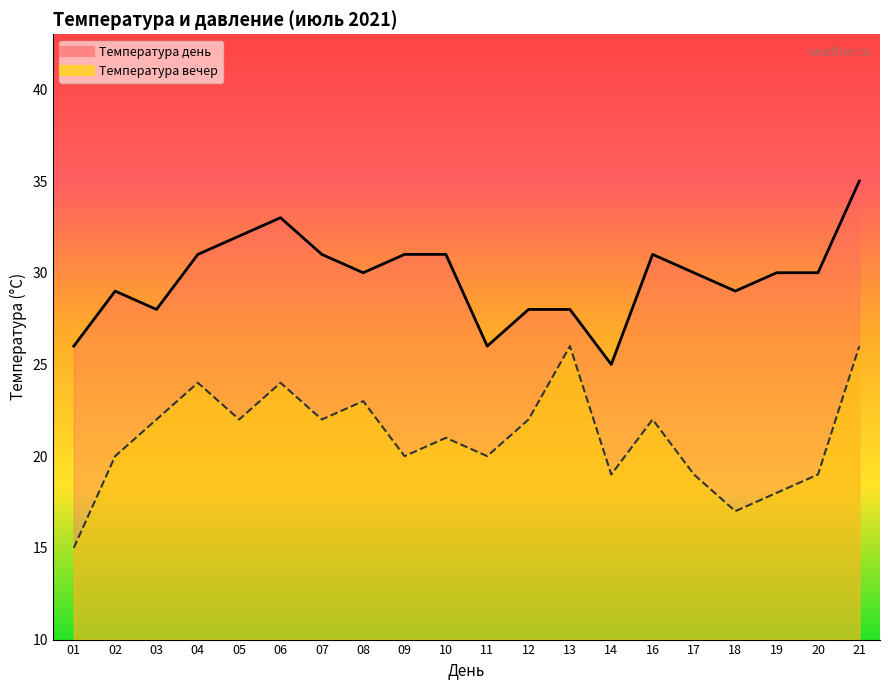

What is the average value of the Температура день series?

30